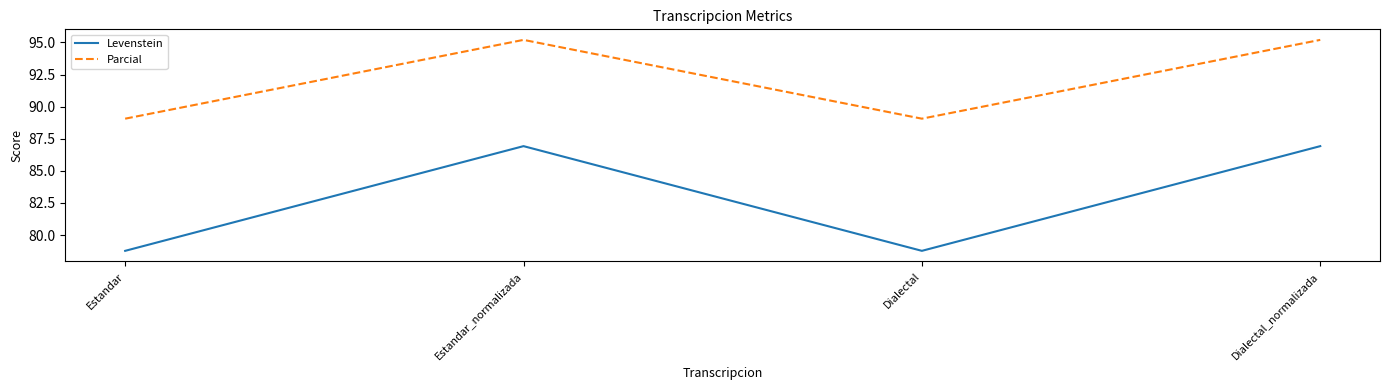

What position from the right is Dialectal?

2